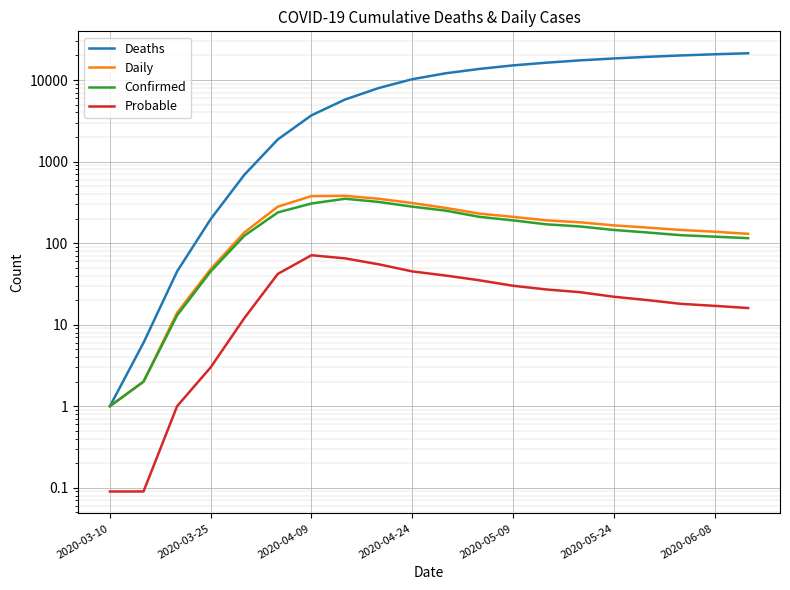

Between 2020-06-08 and 10, which series saw the biggest shift?

Deaths